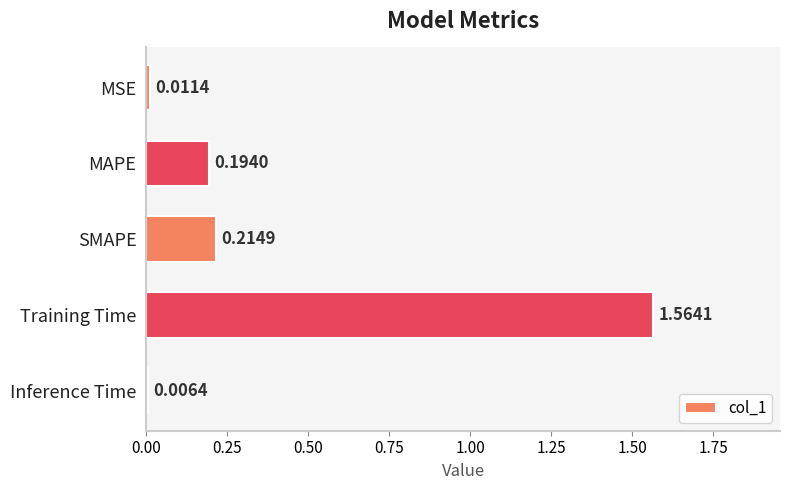

At which category does the chart reach its peak across all series?

Training Time